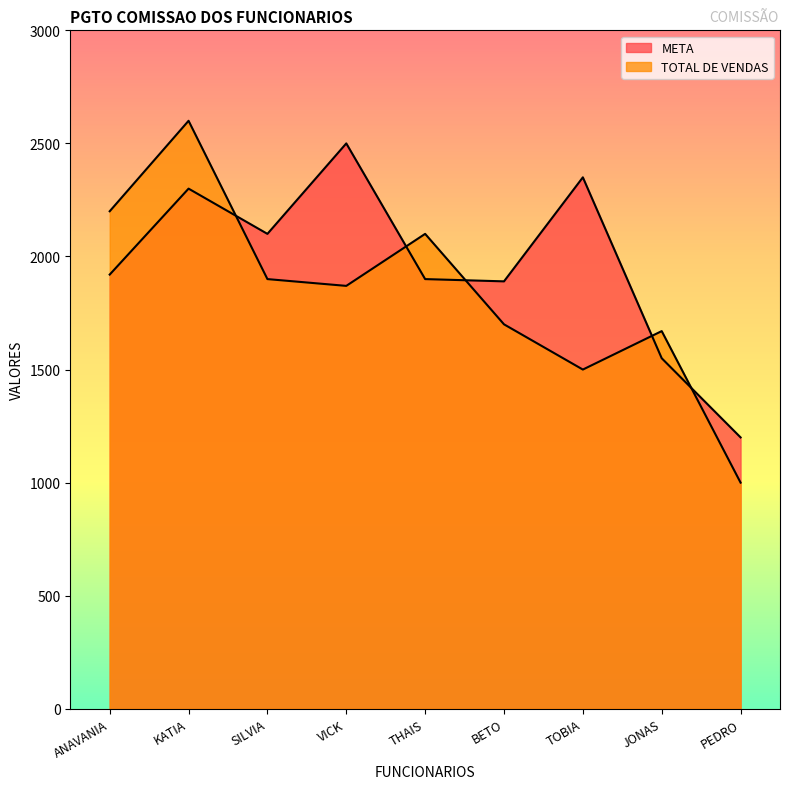

How many intersections are there between TOTAL DE VENDAS and META?

5